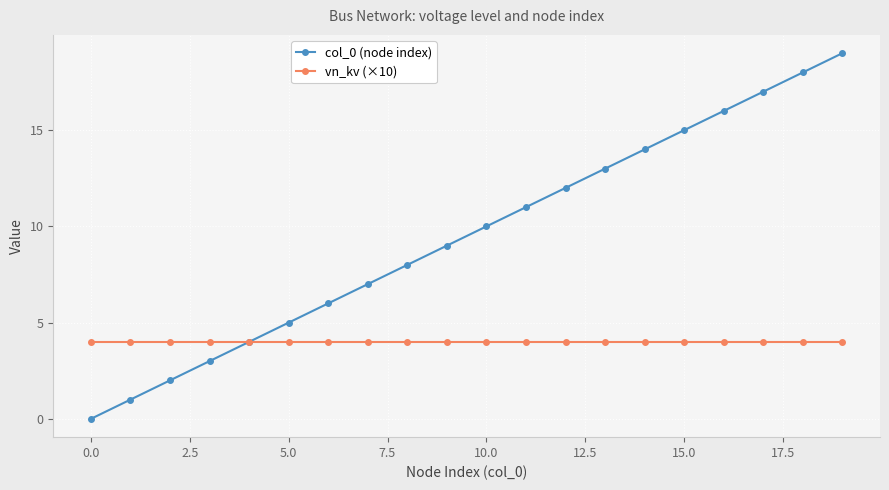

How many lines are shown in the chart?

2